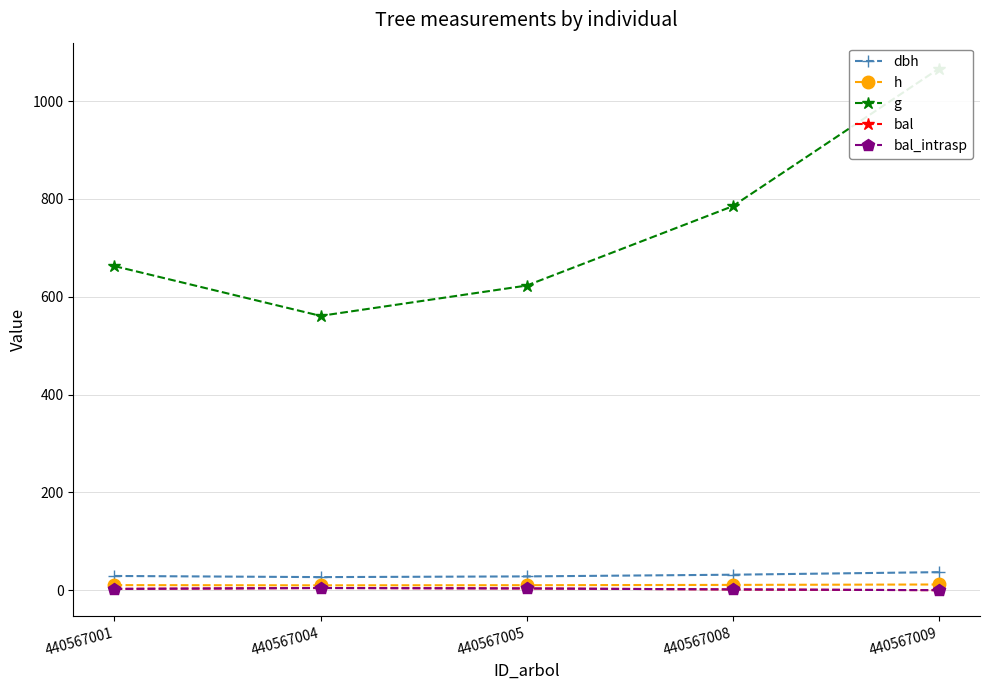

What is the value of the bal_intrasp point at the 1st from the left?

2.6